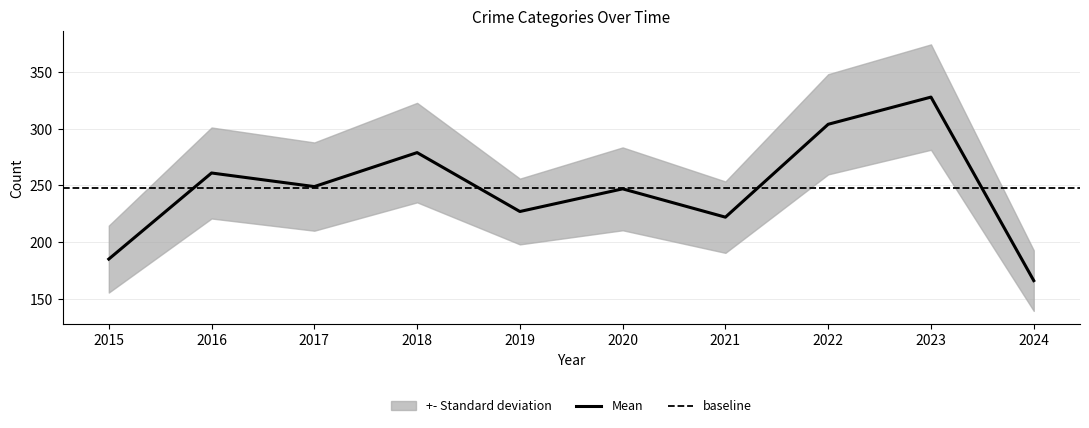

The Mean series shows 185 at 2015. True or false?

True